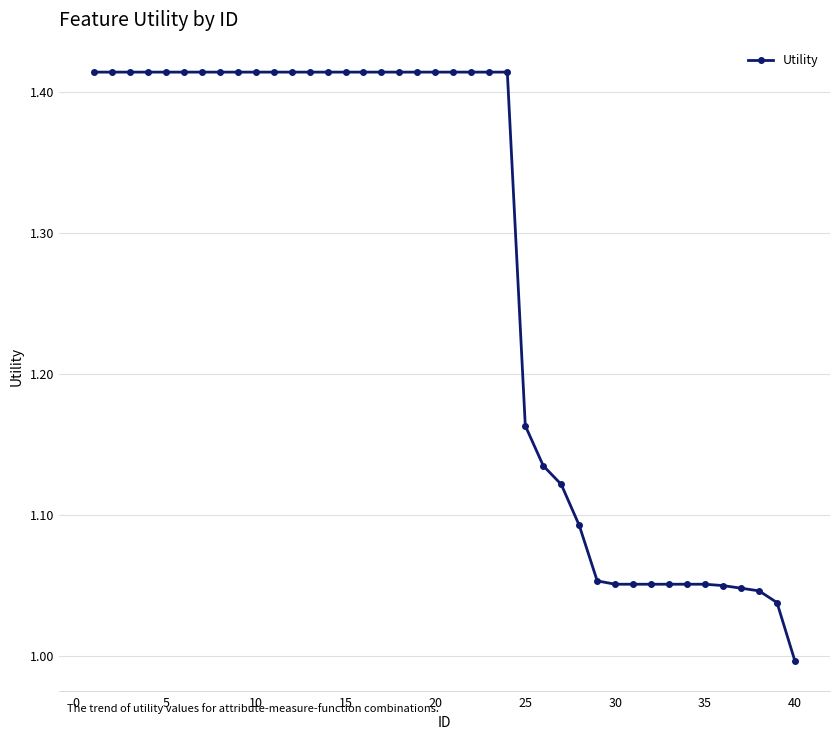

What is the sum of all values?

51.0